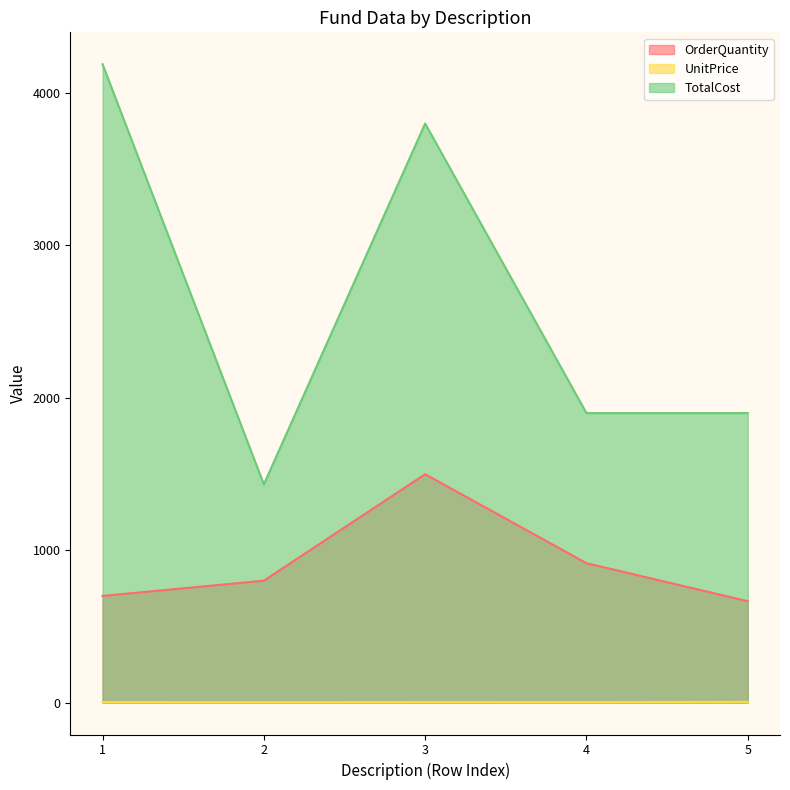

At how many categories does at least one series exceed 2778?

2